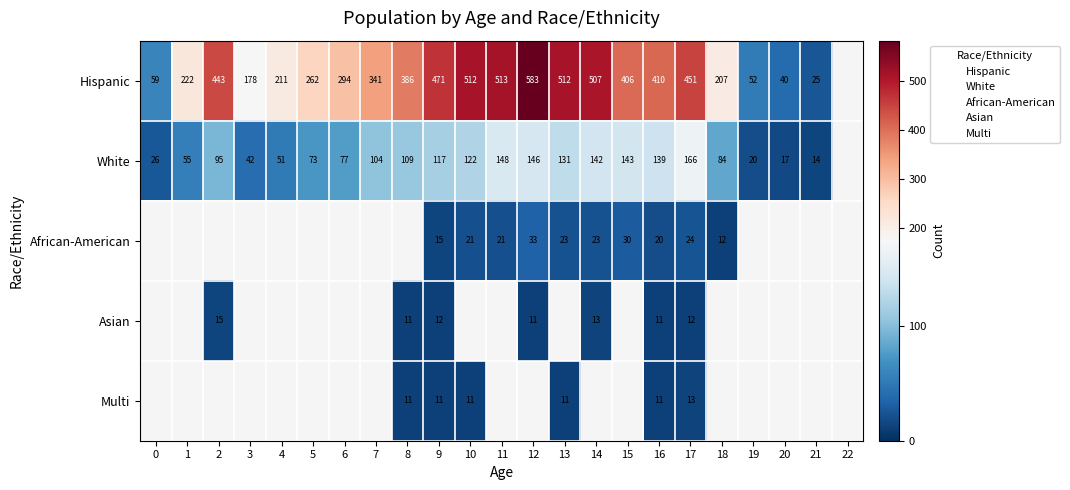

Which has a higher value, 9 or 1?

9